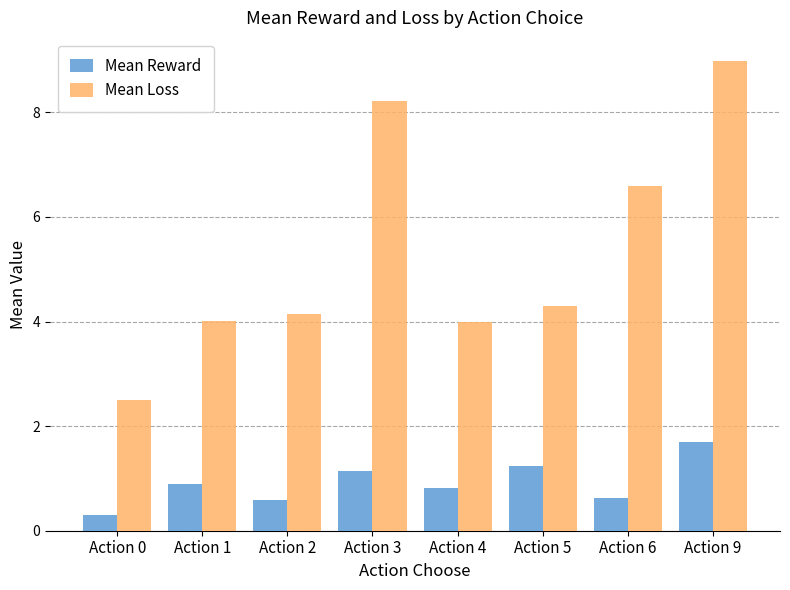

What is the sum of the Mean Reward values at Action 0 and Action 3?

1.4